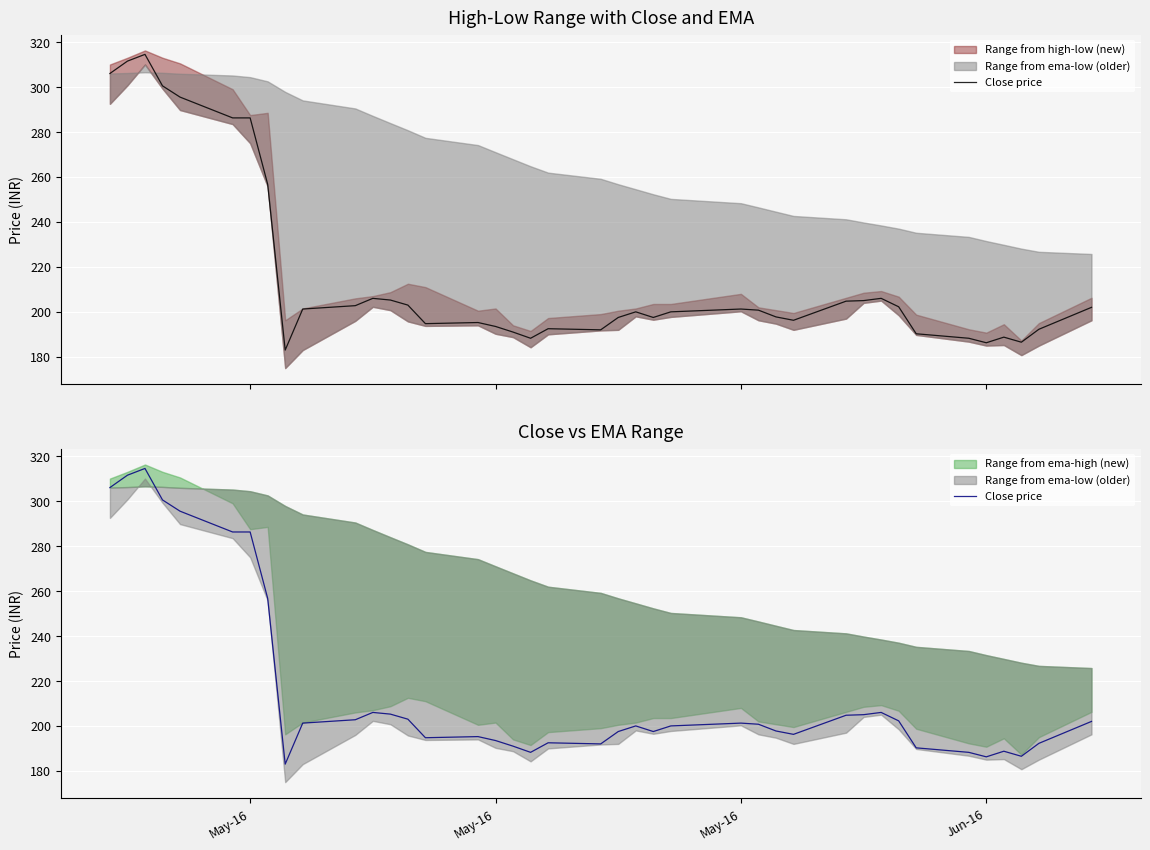

Reading left to right, transcribe all the data shown in this chart.

306.0	311.5	314.5	300.5	295.5	286.2	286.2	256.8	183.0	201.2	202.8	206.0	205.2	203.0	194.8	195.2	193.5	191.0	188.2	192.5	192.0	197.5	200.0	197.5	200.0	201.2	200.8	197.8	196.2	204.8	205.0	206.0	202.2	190.2	188.2	186.2	188.8	186.5	192.2	202.0